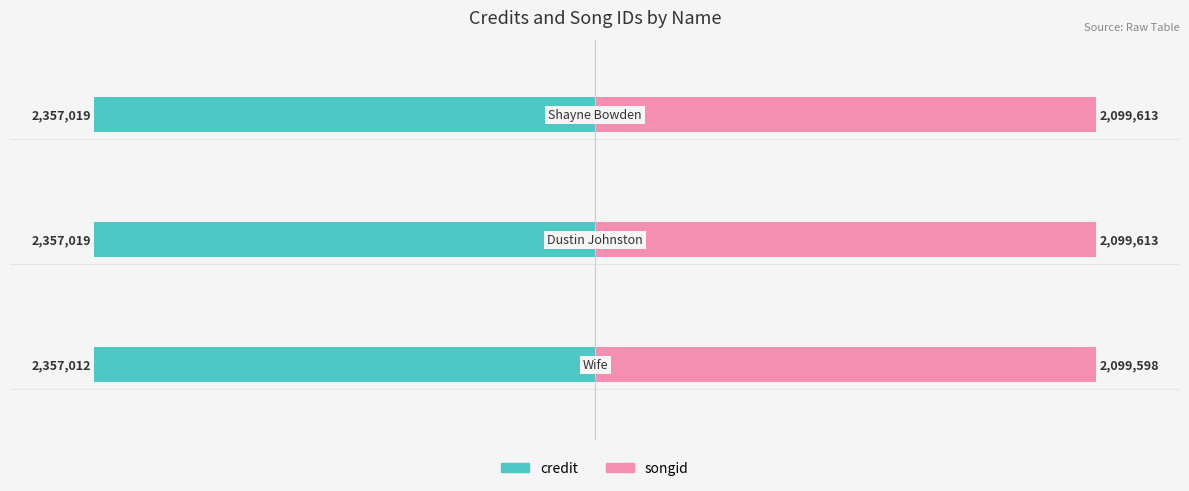

Which series has the widest spread of values?

songid